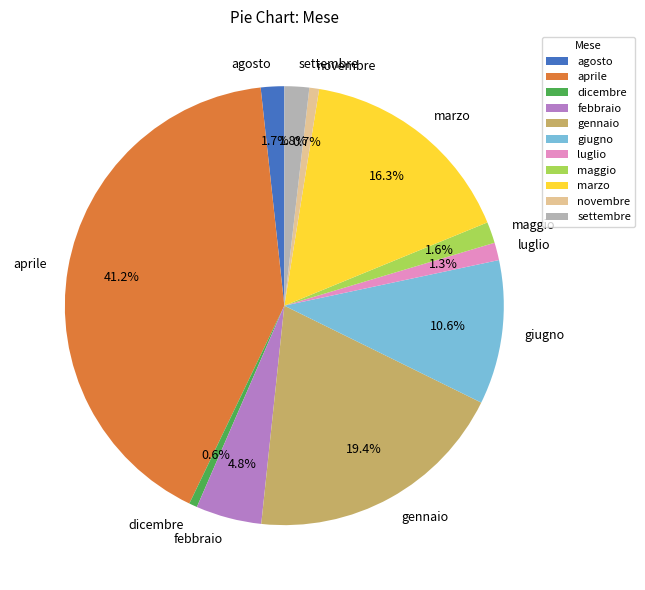

Which slice is the largest?

aprile